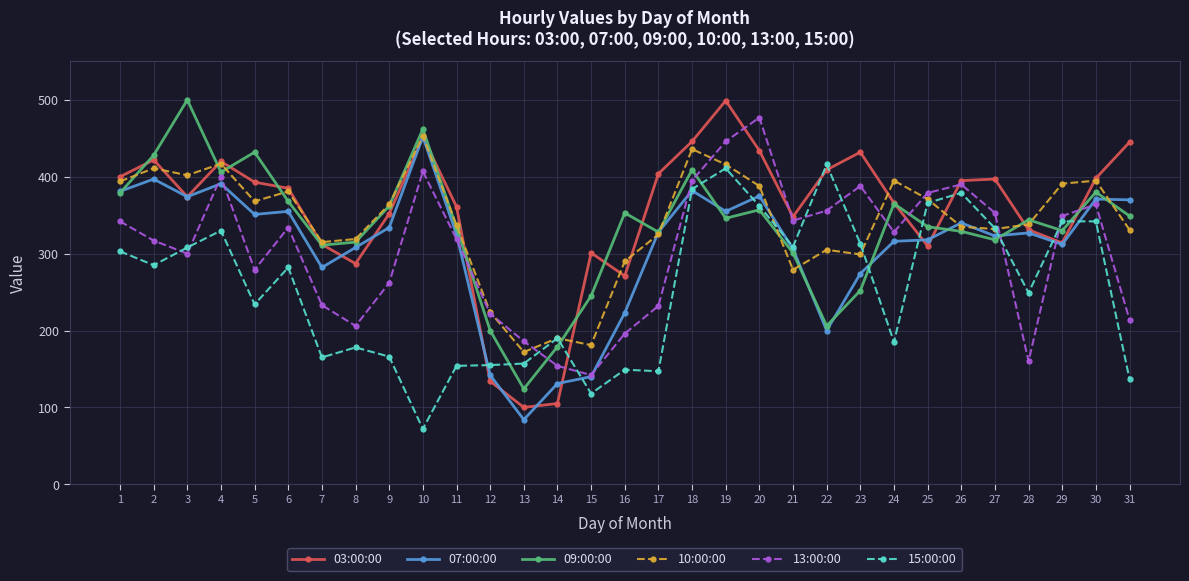

What is the value of the 07:00:00 point at the 17th from the left?

328